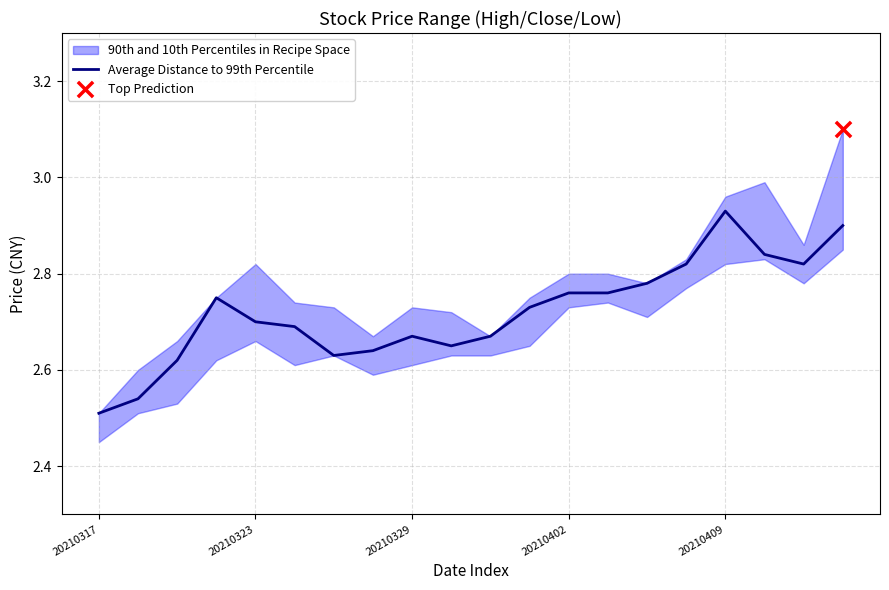

At which label does Average Distance to 99th Percentile reach its peak?

20210409